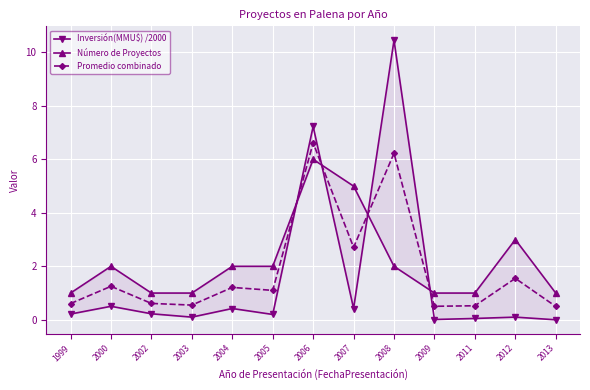

Rank the categories by Inversión(MMU$) /2000 value from lowest to highest.

2013, 2009, 2011, 2003, 2012, 2005, 1999, 2002, 2007, 2004, 2000, 2006, 2008